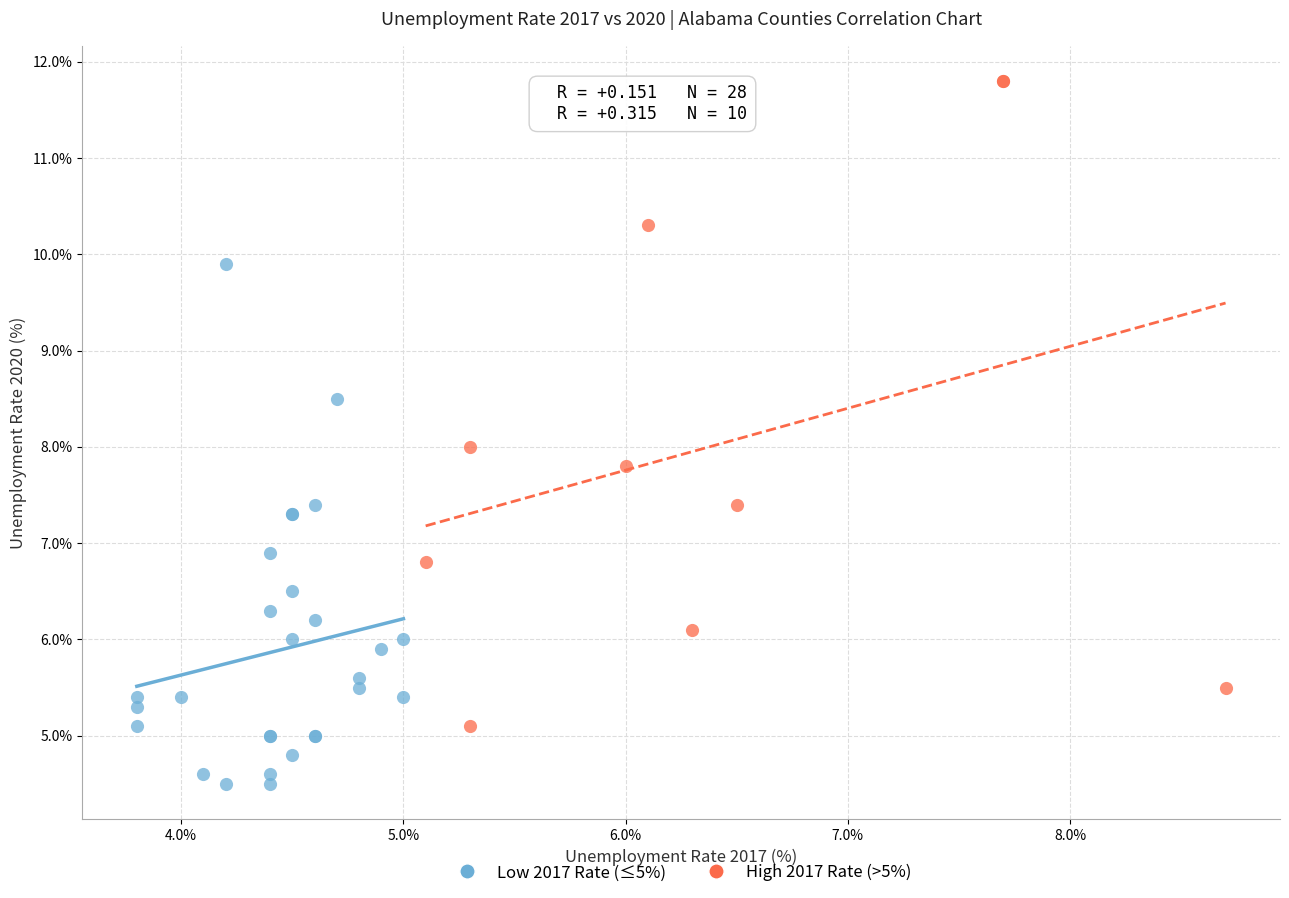

Which series has the widest spread of Y values?

High 2017 Rate (>5%)